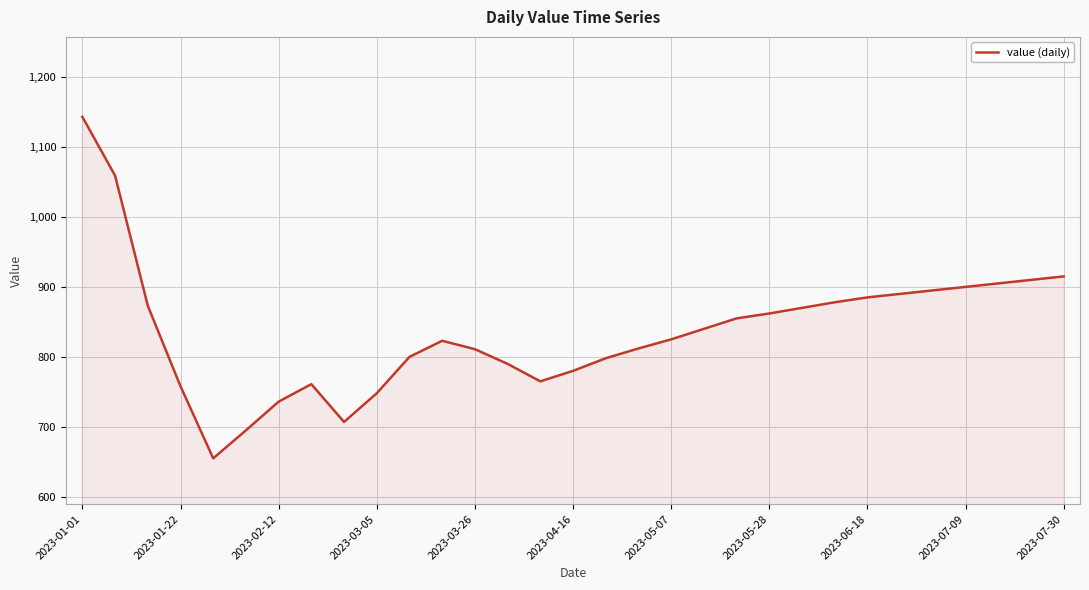

What is the maximum value shown in the chart?

1143